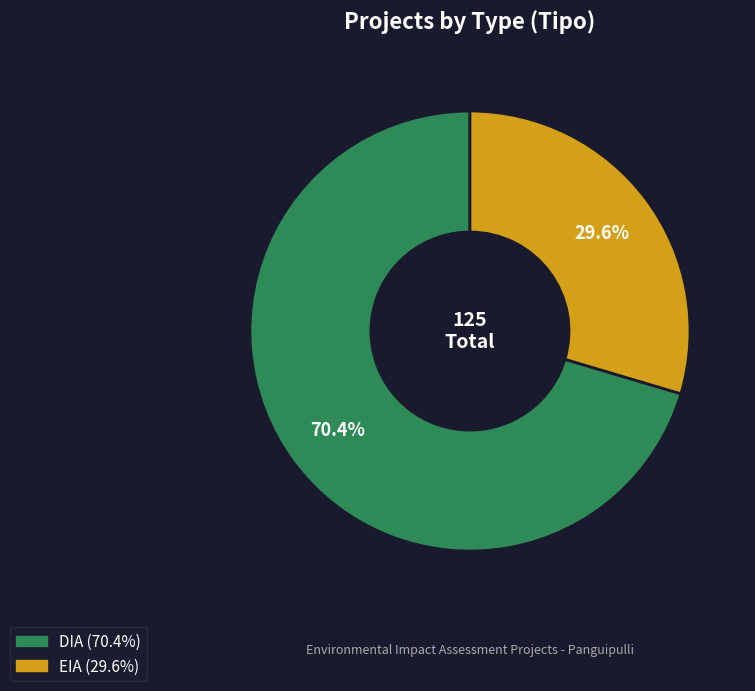

Rank the categories by value from lowest to highest.

EIA, DIA